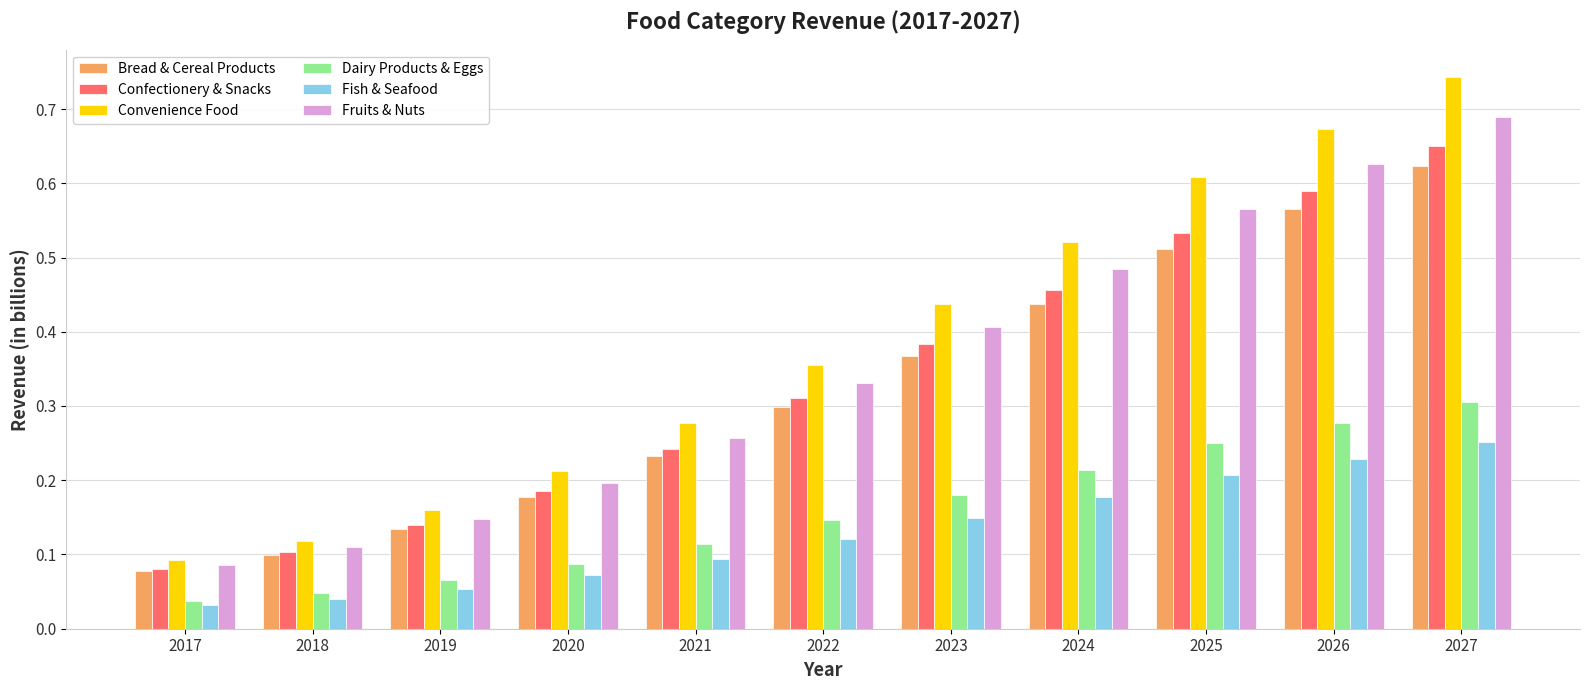

What is the sum of all Convenience Food values?

4.2